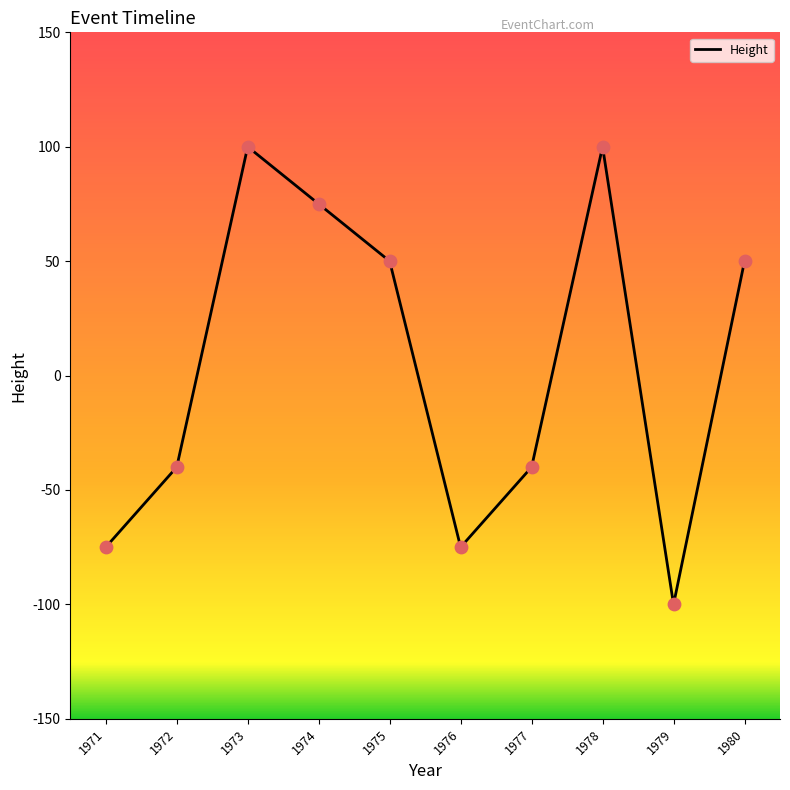

What is the ratio of the value at 1975 to the value at 1980?

1.0